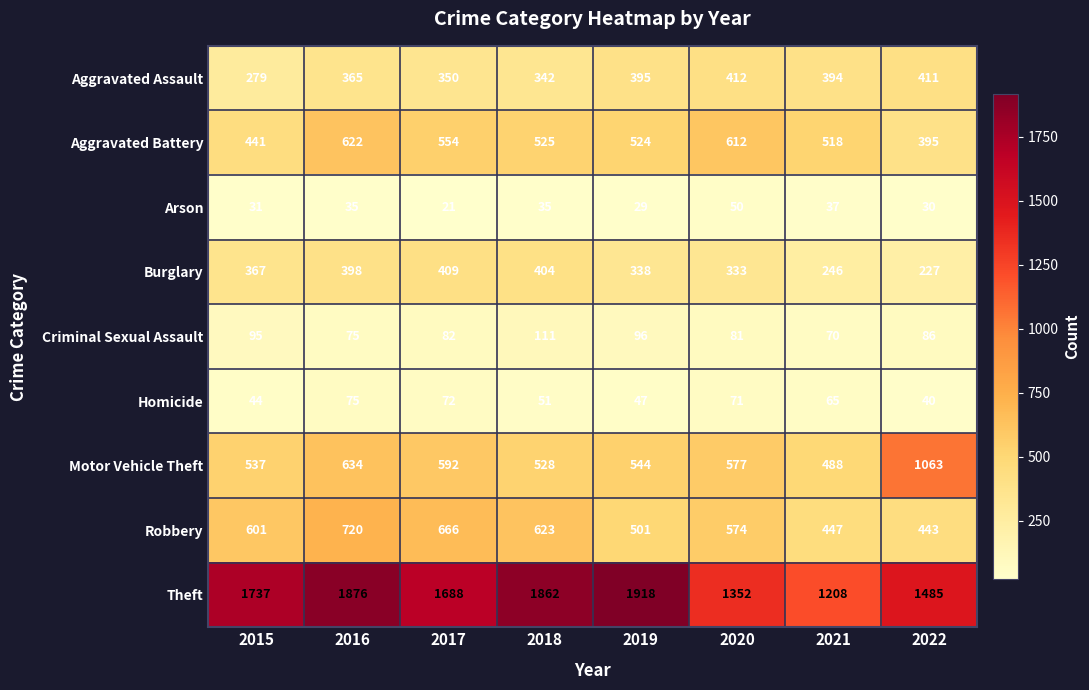

Read the Criminal Sexual Assault value at 2016.

75